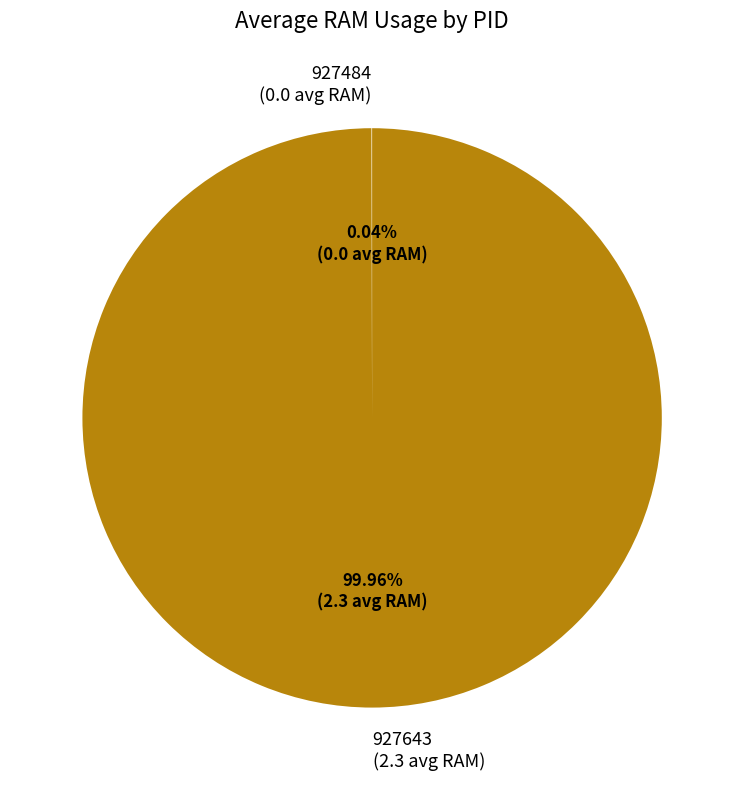

To the nearest percent, what portion does 927643 represent?

100%